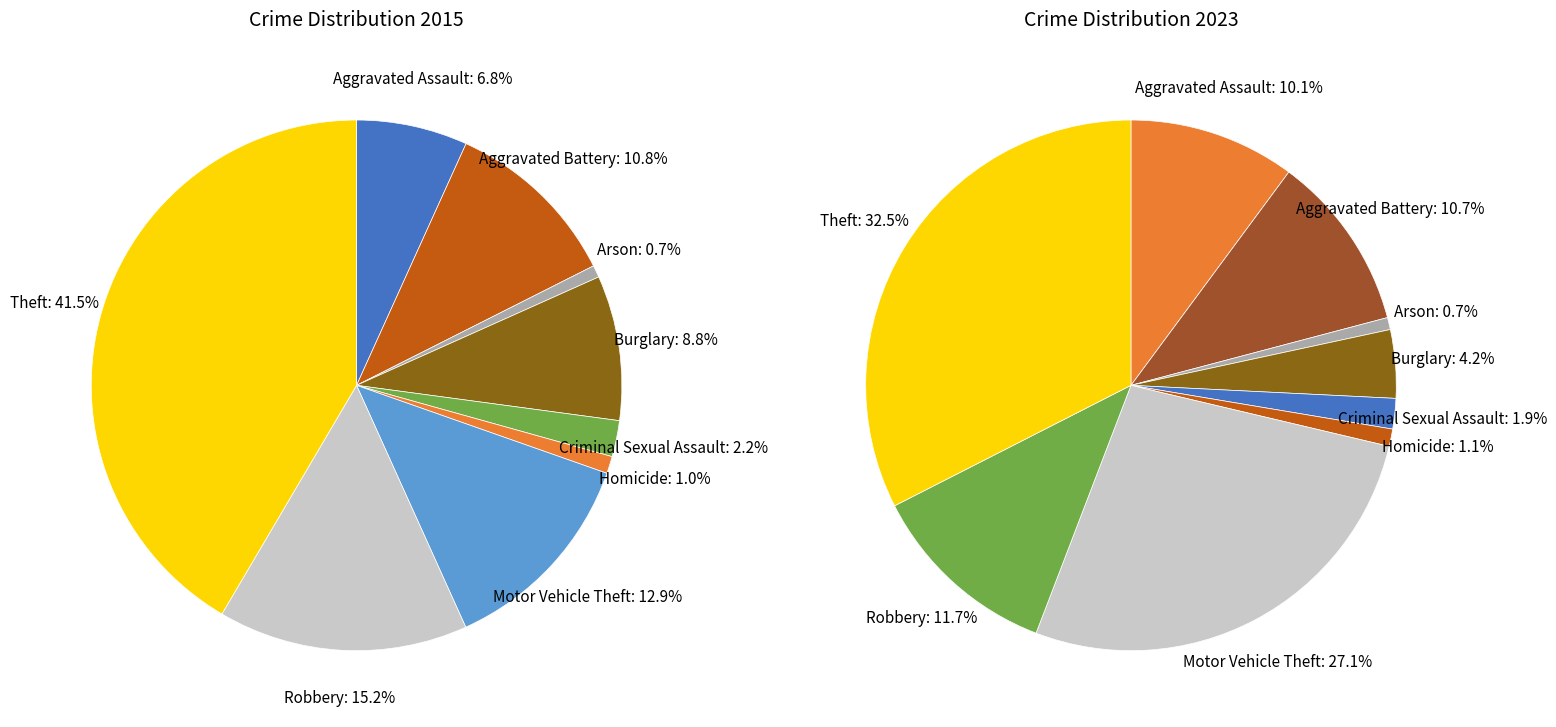

To the nearest percent, what percentage of the pie is Motor Vehicle Theft?

27%